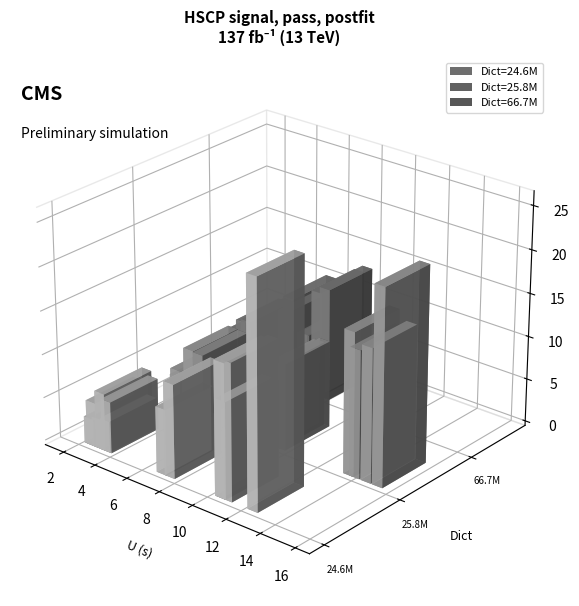

The U series shows 4.6 at 23. True or false?

False